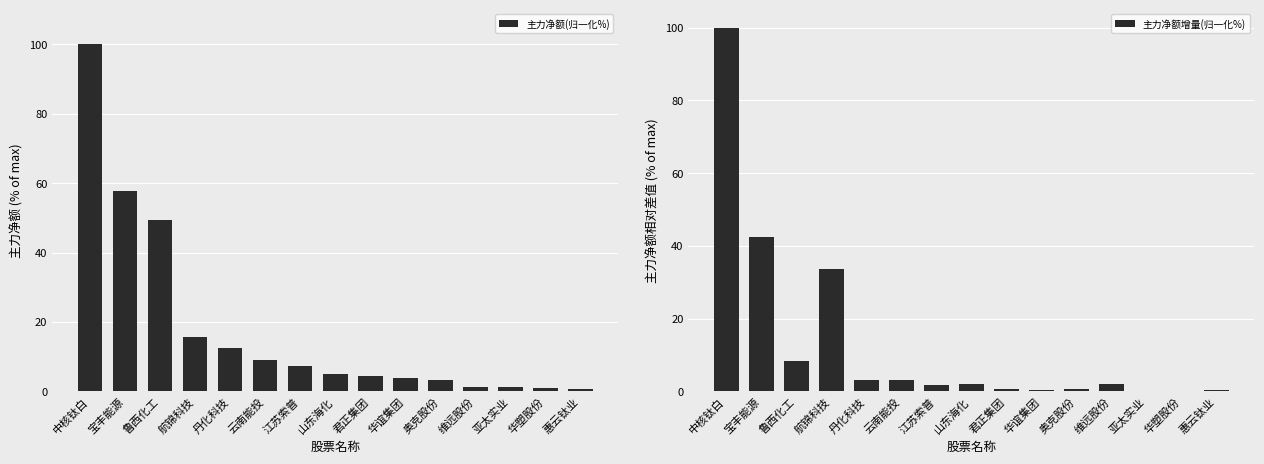

Reading left to right, list all the values displayed in this chart.

主力净额(归一化%): 中核钛白=100.0	宝丰能源=57.6	鲁西化工=49.3	航锦科技=15.6	丹化科技=12.4	云南能投=9.1	江苏索普=7.3	山东海化=5.1	君正集团=4.3	华谊集团=4.0	奥克股份=3.3	维远股份=1.3	亚太实业=1.3	华塑股份=1.1	惠云钛业=0.8
主力净额增量(归一化%): 中核钛白=100.0	宝丰能源=42.4	鲁西化工=8.3	航锦科技=33.8	丹化科技=3.2	云南能投=3.3	江苏索普=1.8	山东海化=2.2	君正集团=0.8	华谊集团=0.4	奥克股份=0.7	维远股份=2.0	亚太实业=0.1	华塑股份=0.2	惠云钛业=0.3